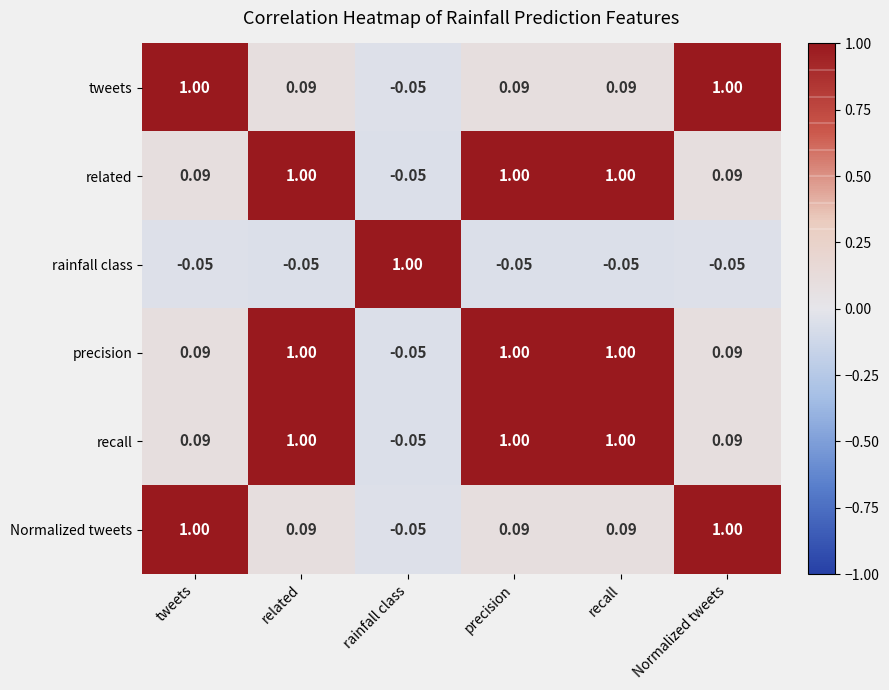

Is the value of rainfall class at related greater than the value of tweets at precision?

No